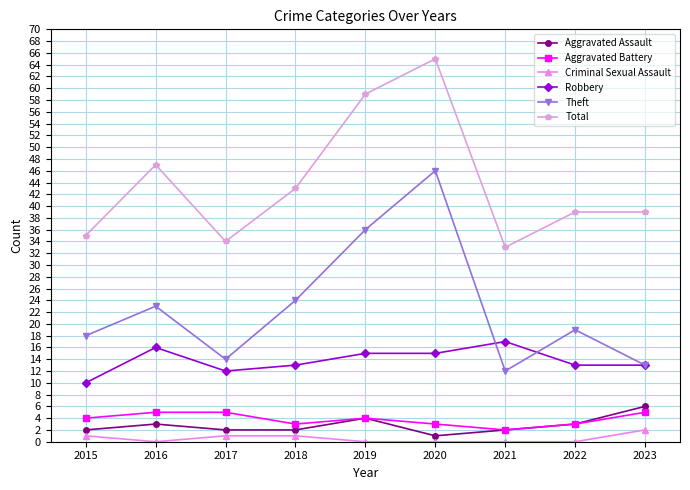

Read the Robbery value at 2016.

16